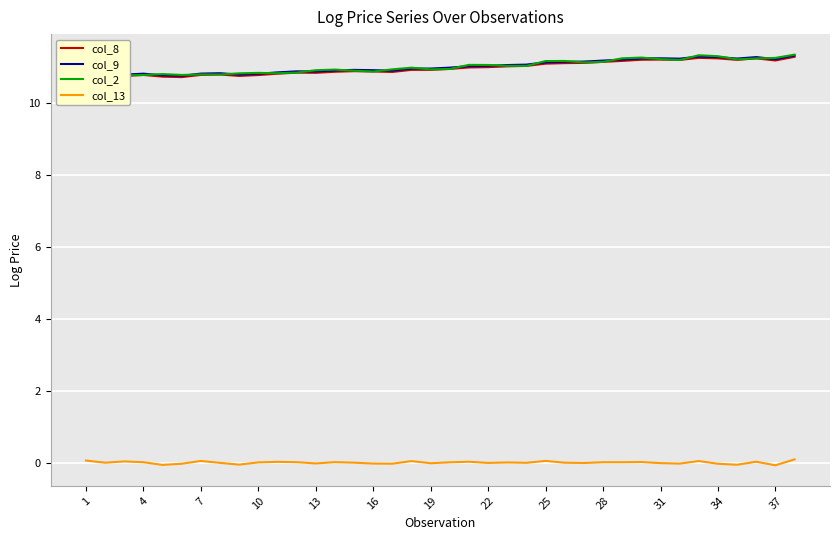

What is the difference between the highest and lowest values at 22?

11.0